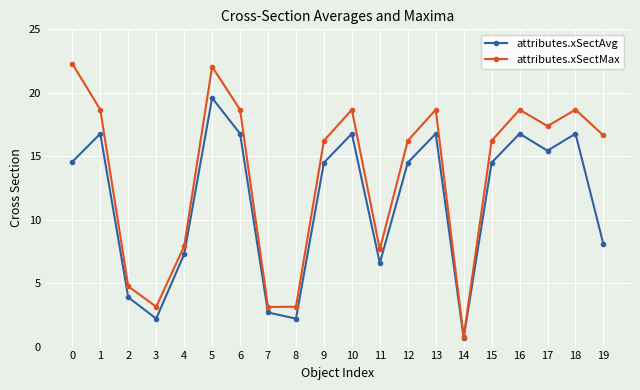

Rank the series by their average value, from lowest to highest.

attributes.xSectAvg, attributes.xSectMax